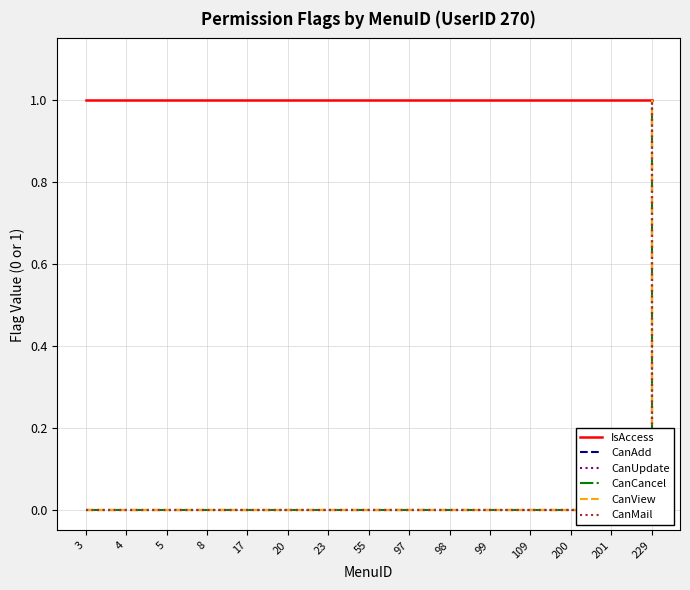

The value of CanCancel at 23 is -1. True or false?

False